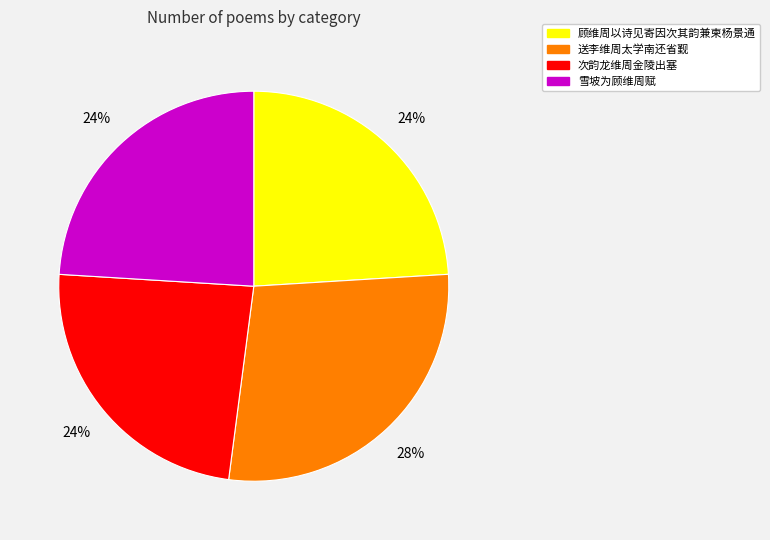

Does 顾维周以诗见寄因次其韵兼柬杨景通 account for over 50% of the chart?

No